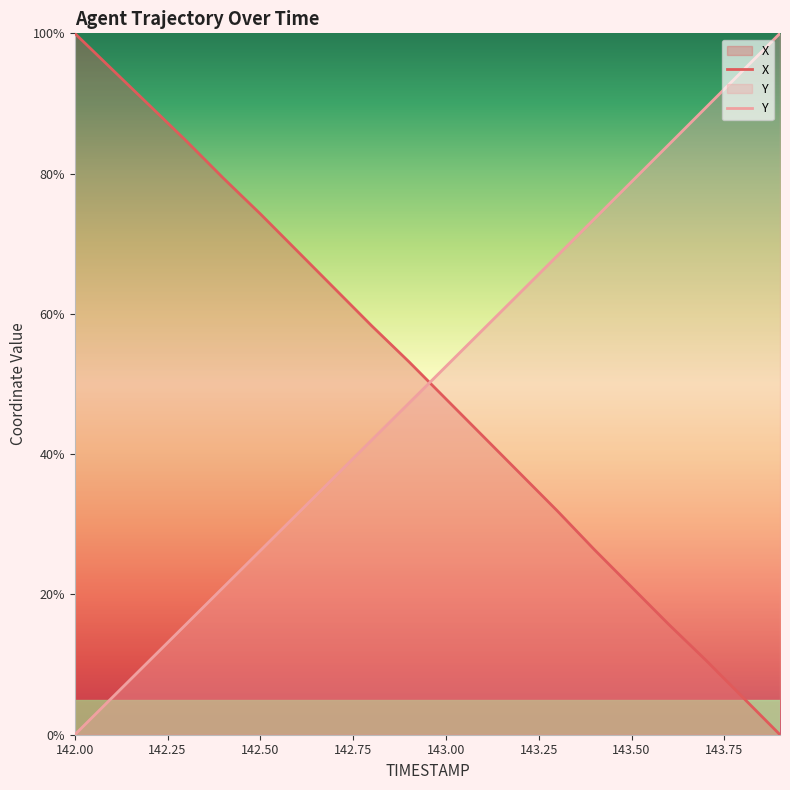

Between 142.2 and 143.8, which series saw the biggest shift?

X